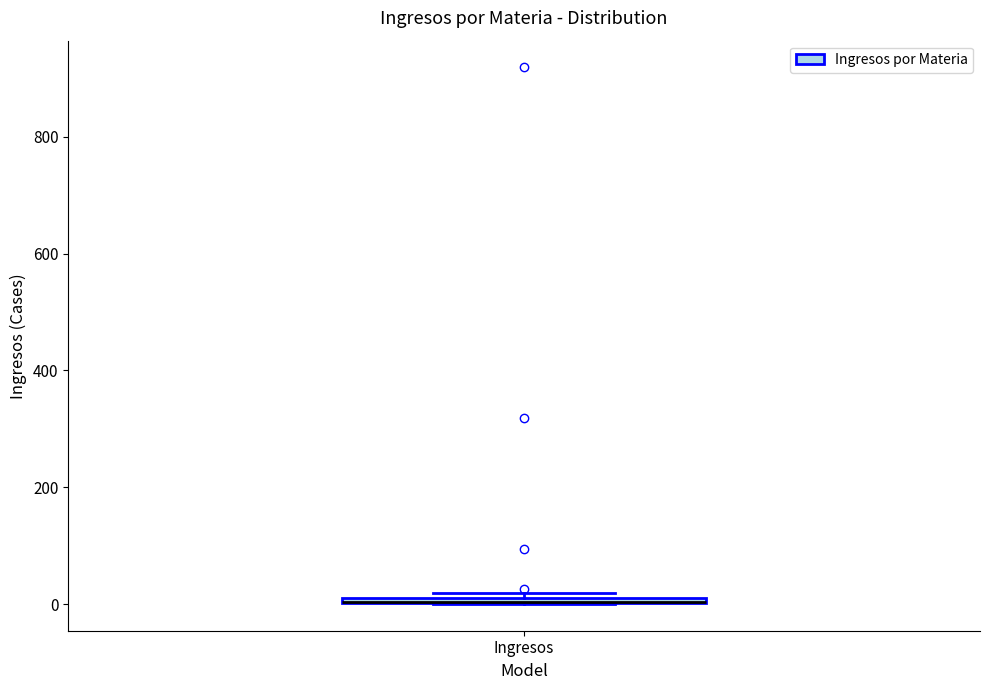

Where is the lower edge of the box for Ingresos on the y-axis? The values are not printed on the chart, so give them approximately, as read against the axis.

0